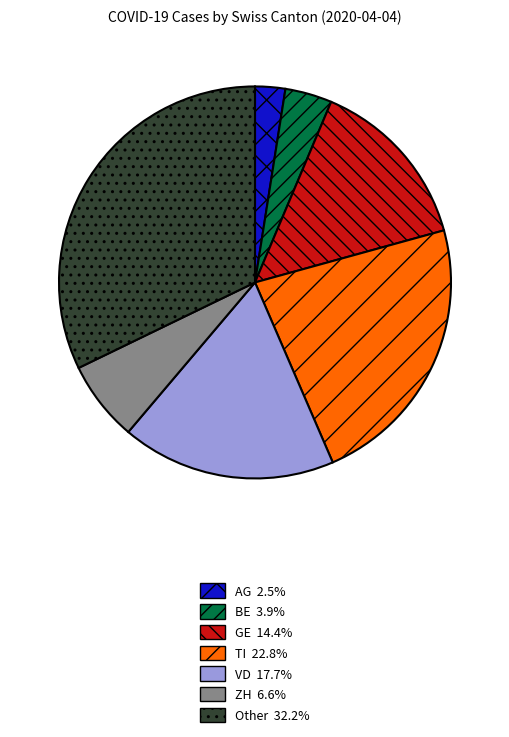

Rank the categories by value from highest to lowest.

Other, TI, VD, GE, ZH, BE, AG